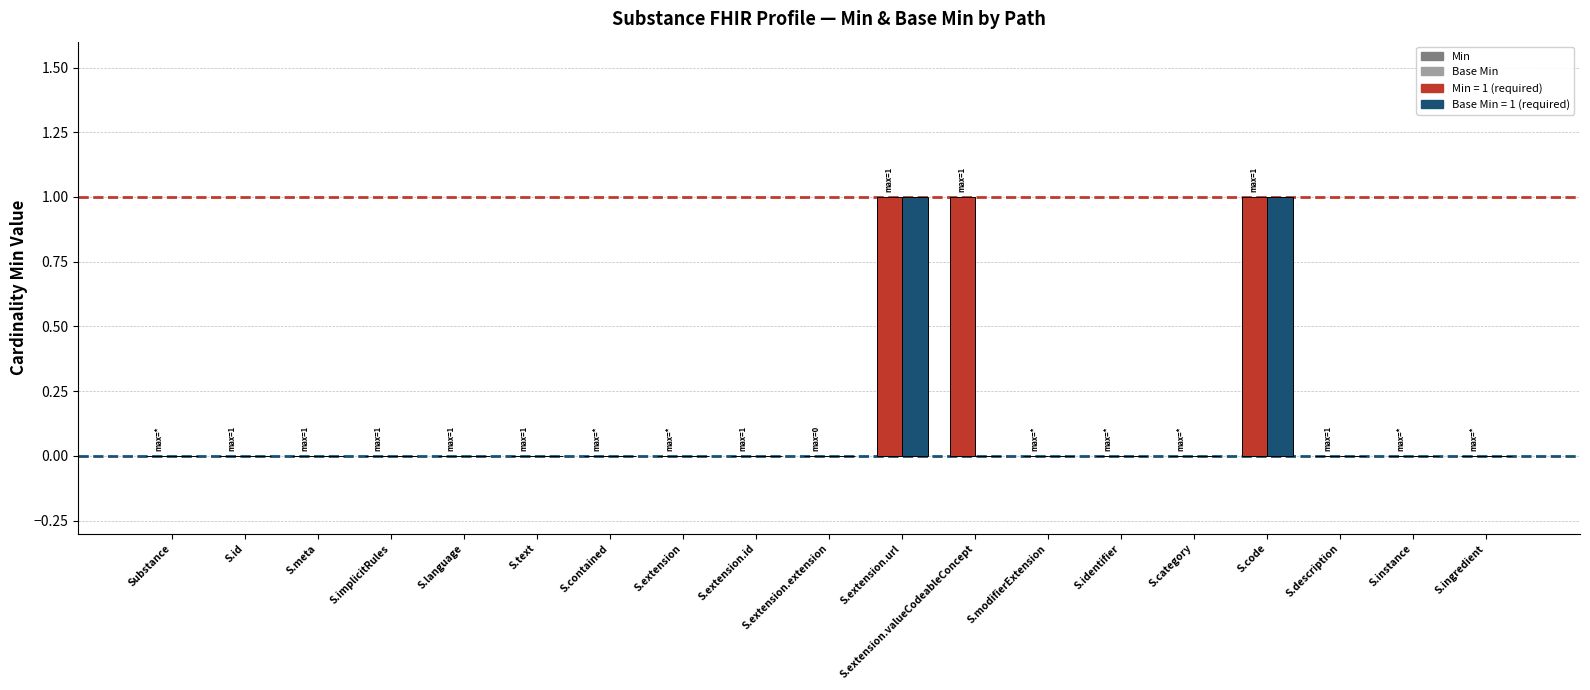

How many Min values are between 0 and 1?

19